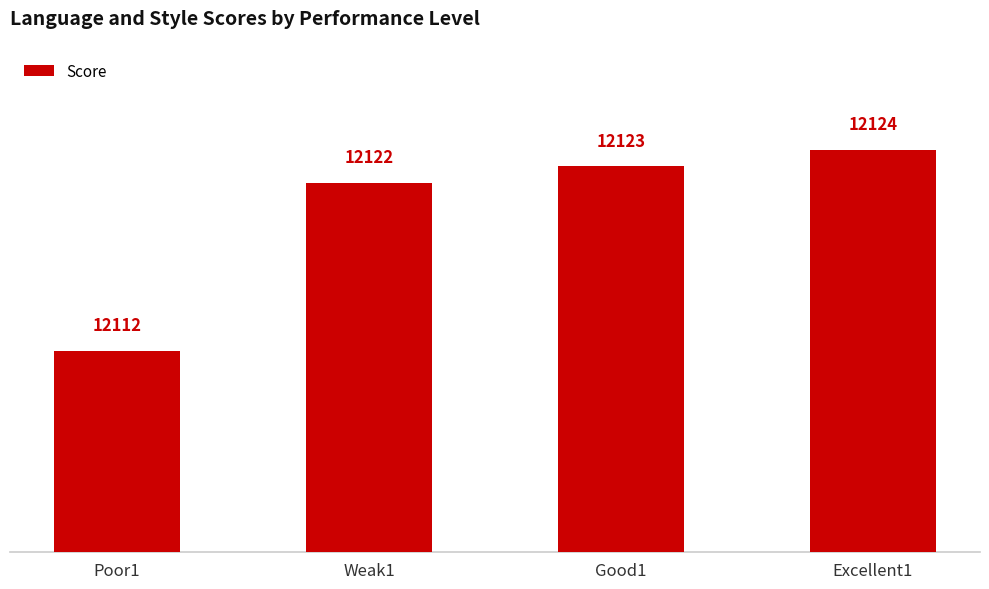

What is the sum of all values?

48481